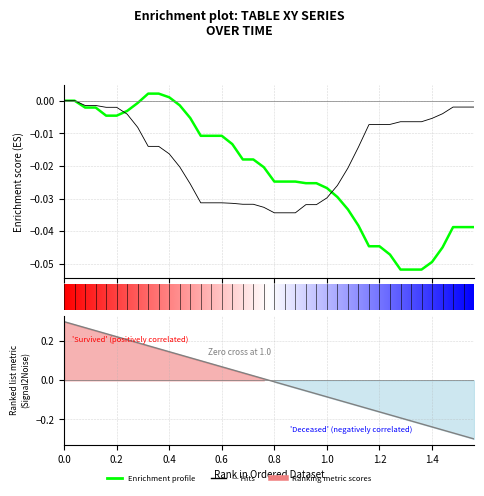

Does the chart have visible grid lines?

Yes